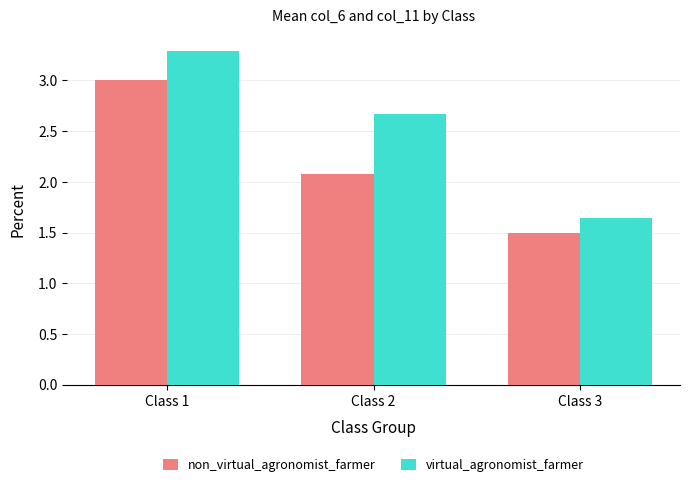

At which label does non_virtual_agronomist_farmer first exceed 2?

Class 1